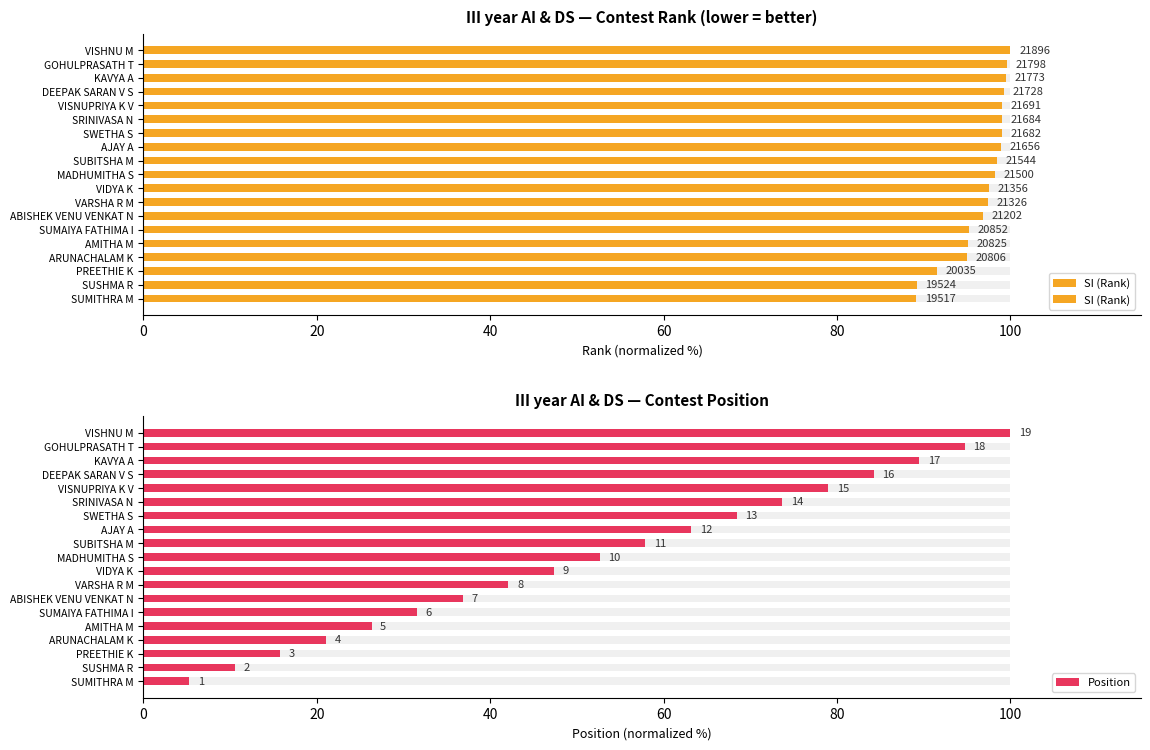

Which series has the largest total across all categories?

SI (Rank)